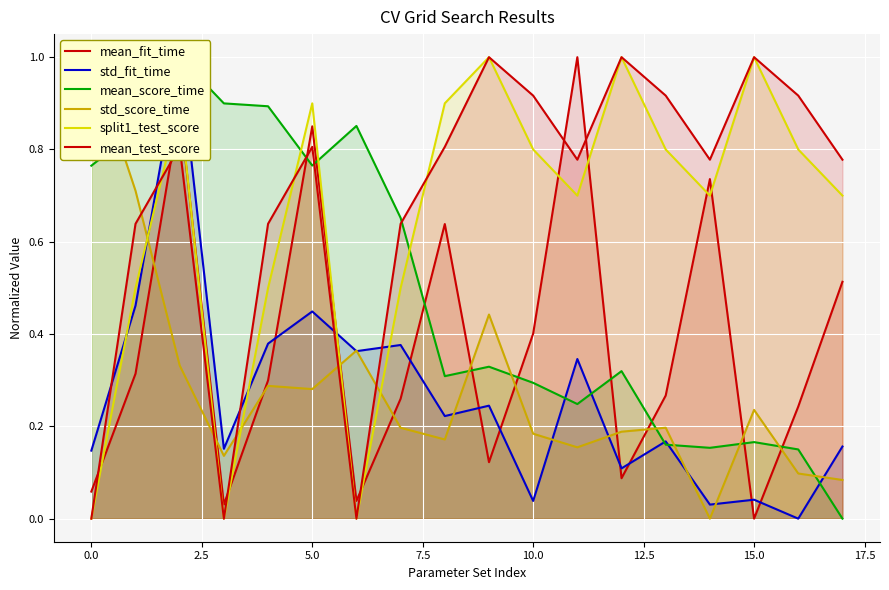

What is the label of the 7th point from the right?

11